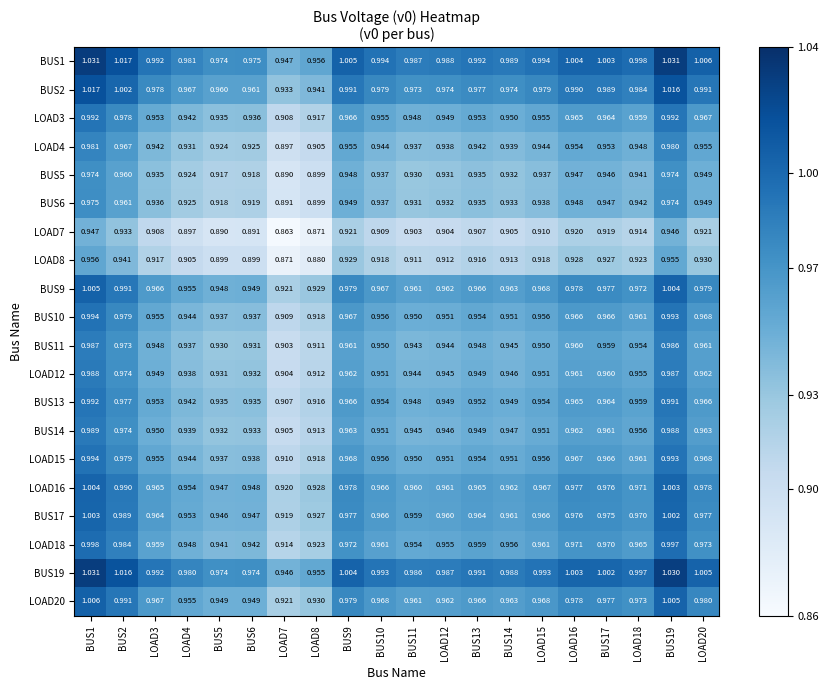

Is the value of LOAD12 at BUS9 greater than the value of BUS5 at BUS17?

Yes